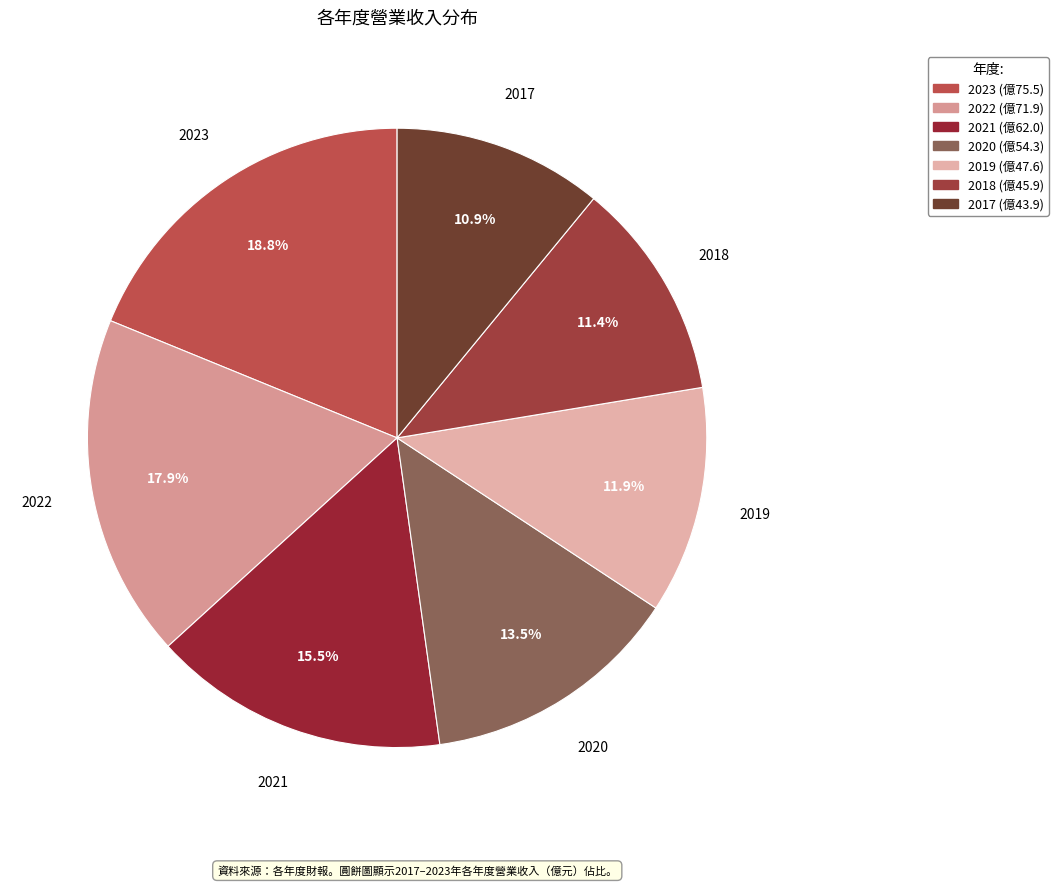

Is it true that 2019 is 12% of the pie?

True